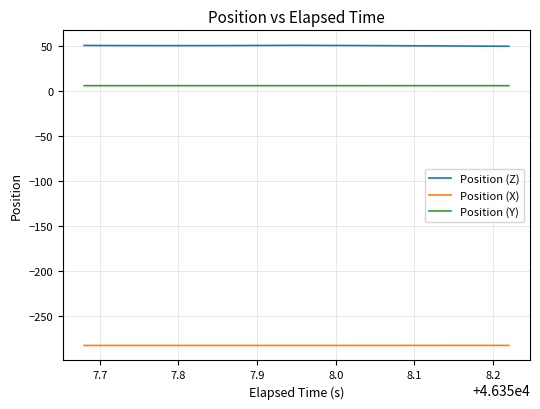

Which series has the largest total across all categories?

Position (Z)